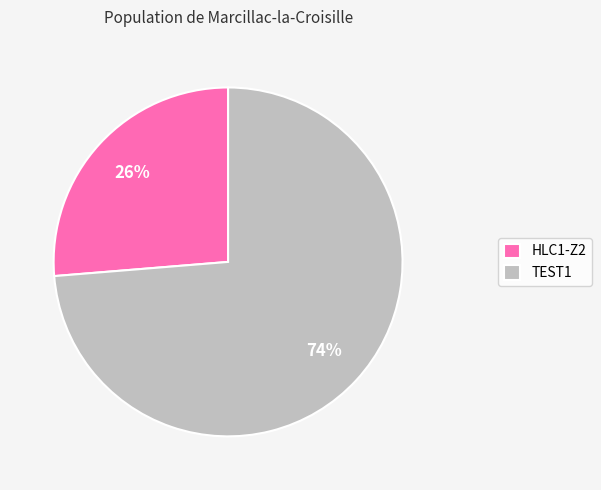

Count the number of slices in the pie.

2